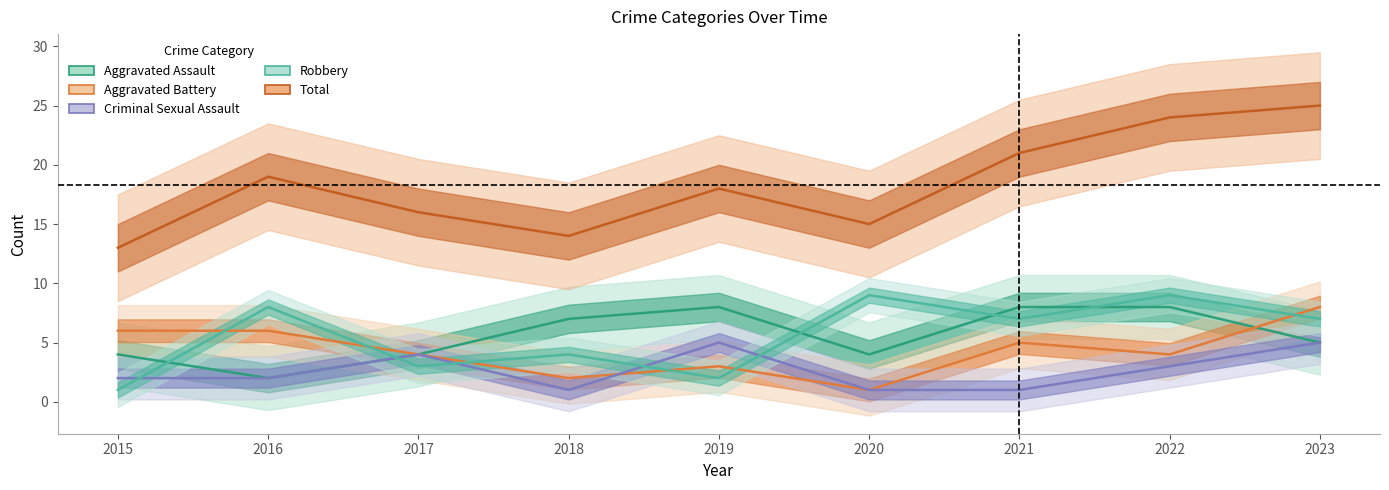

List the labels in order of Aggravated Assault value, smallest first.

2016, 2015, 2017, 2020, 2023, 2018, 2019, 2021, 2022